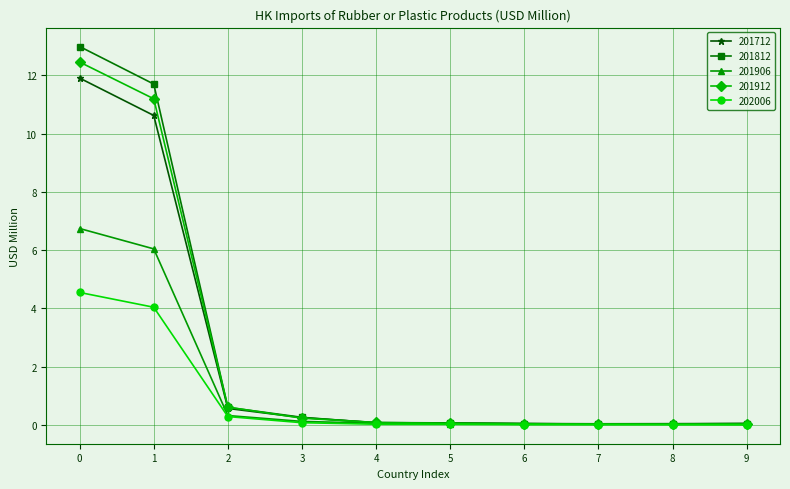

How many categories are shown in the chart?

10